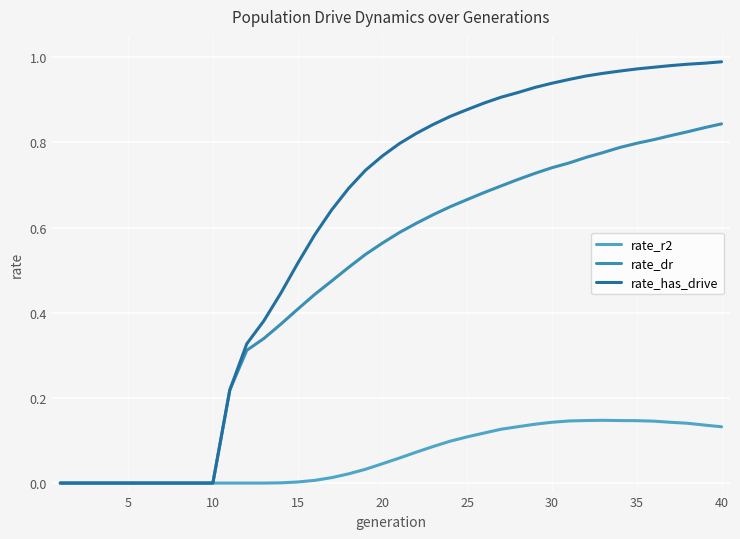

True or false: rate_r2 and rate_has_drive intersect in this chart.

False